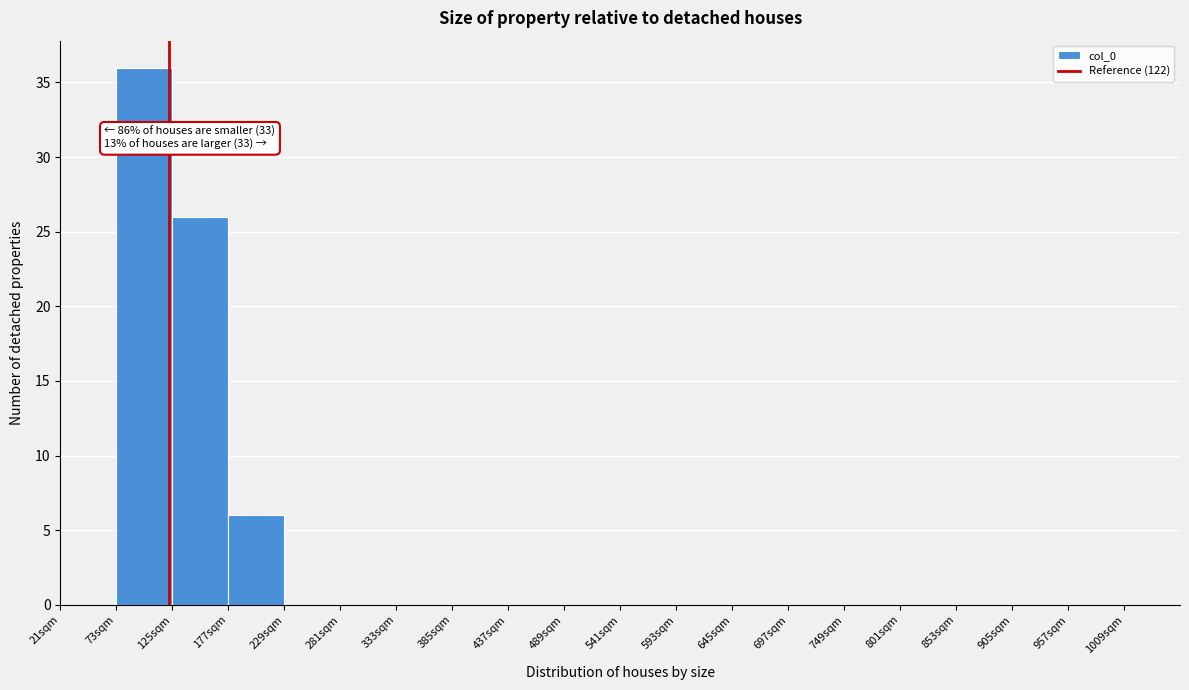

Which range on the x-axis has the tallest bar?

73 to 125